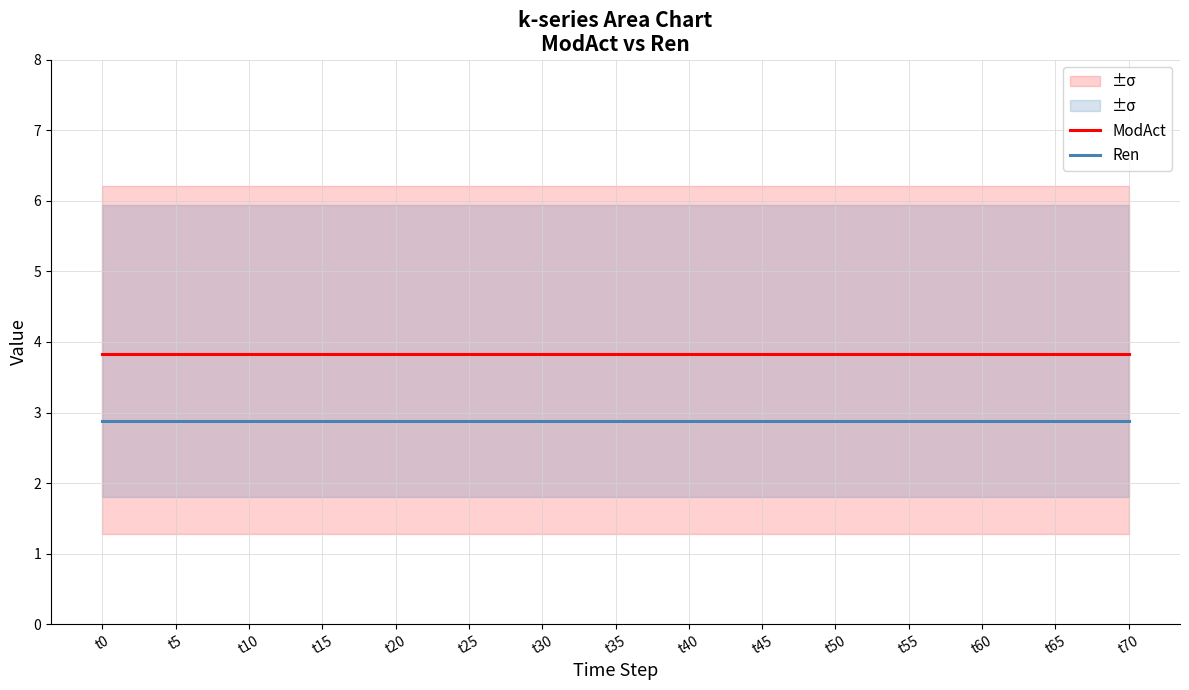

Which series has the widest spread of values?

ModAct